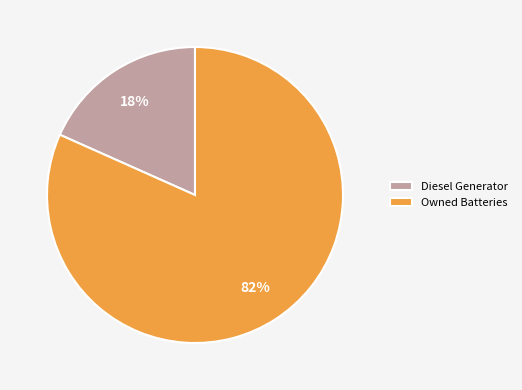

Count the number of slices in the pie.

2